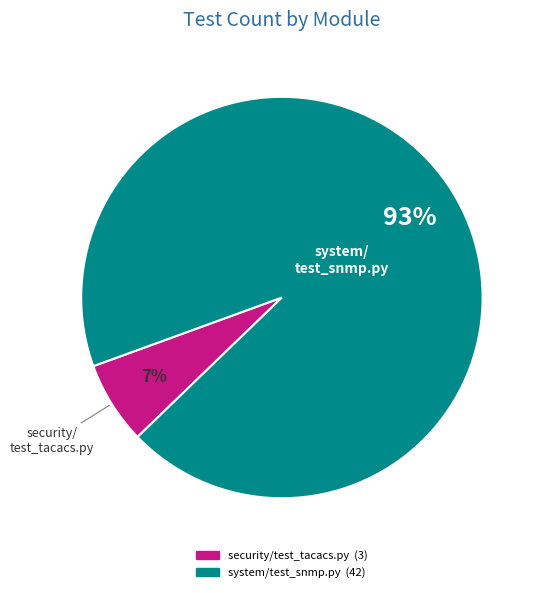

Does any single category account for the majority?

Yes